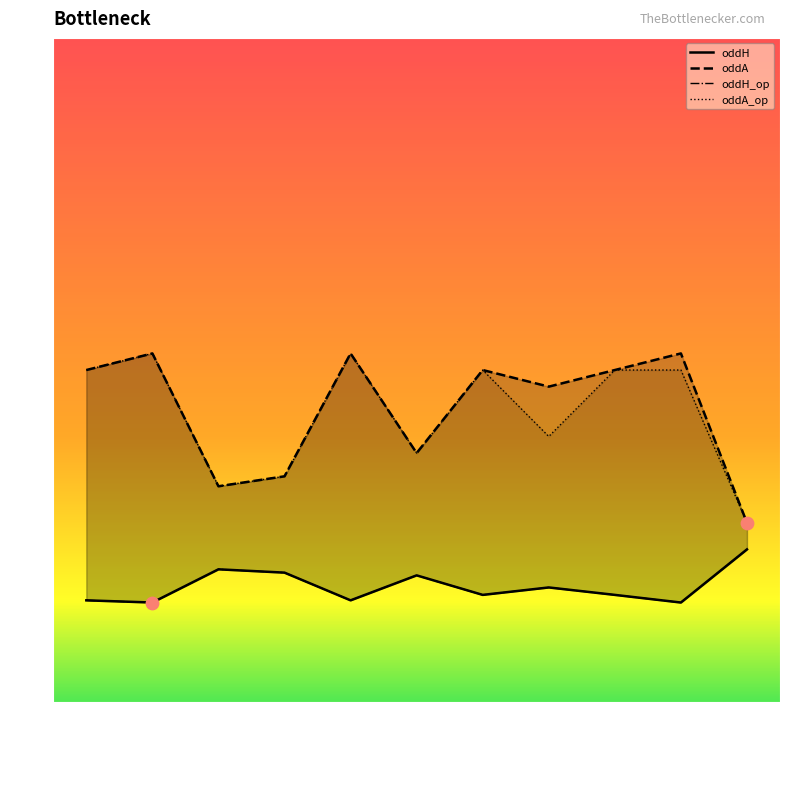

What are all the series names shown in the legend?

oddH, oddA, oddH_op, oddA_op